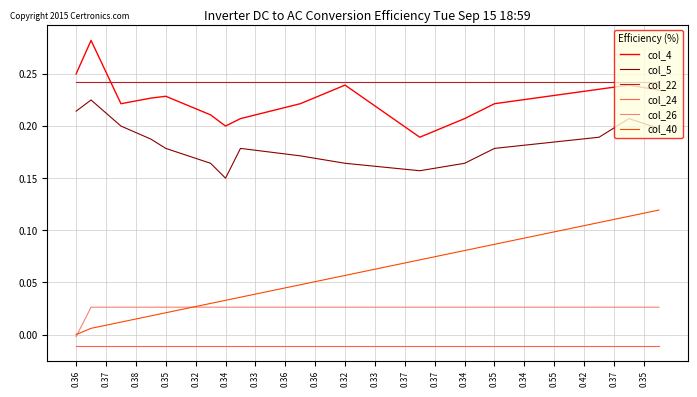

True or false: col_4 and col_26 cross at least once.

False